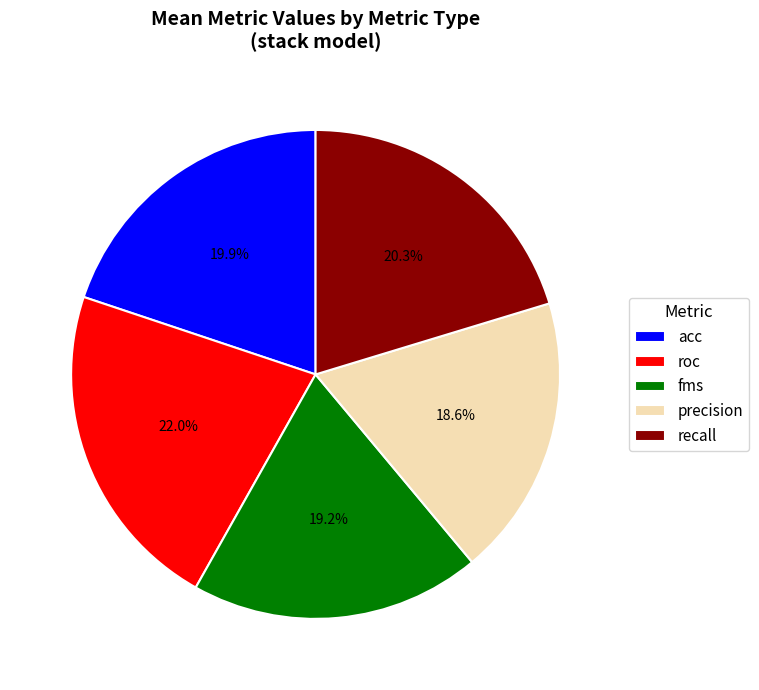

Which slice is the smallest?

precision